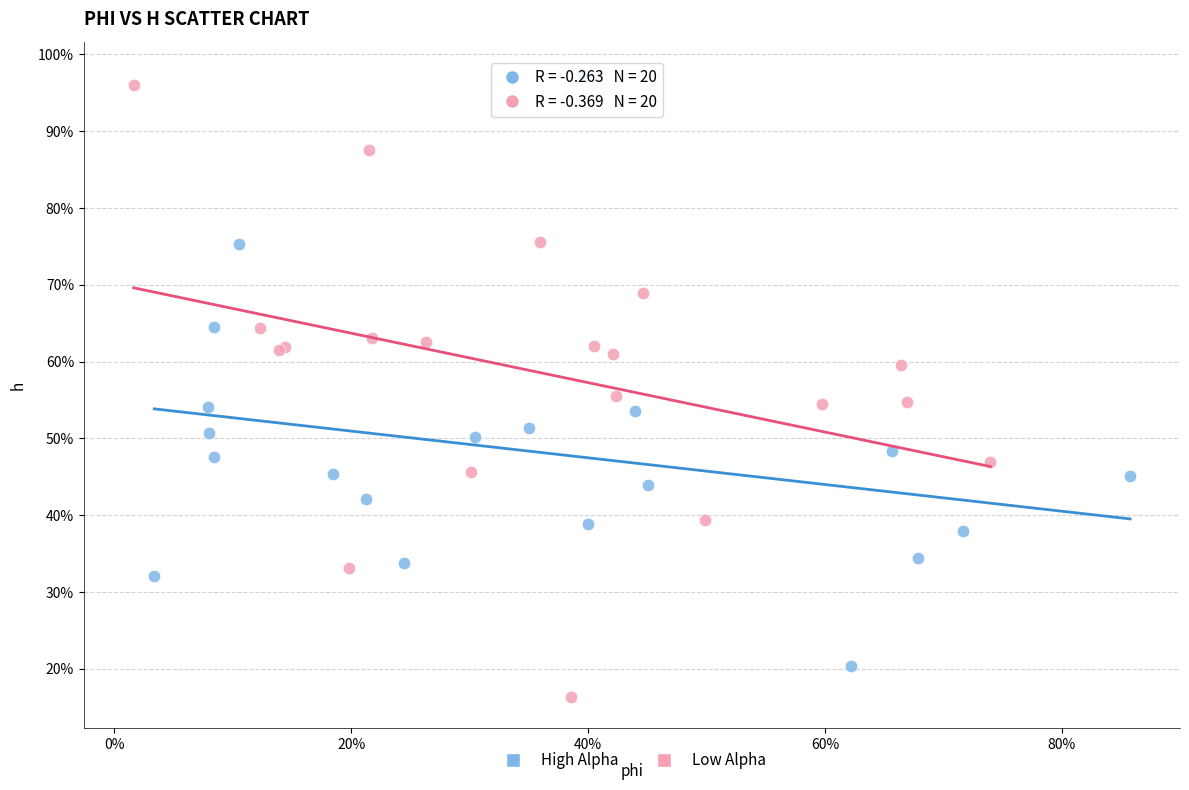

Which series reaches the maximum Y coordinate?

High Alpha